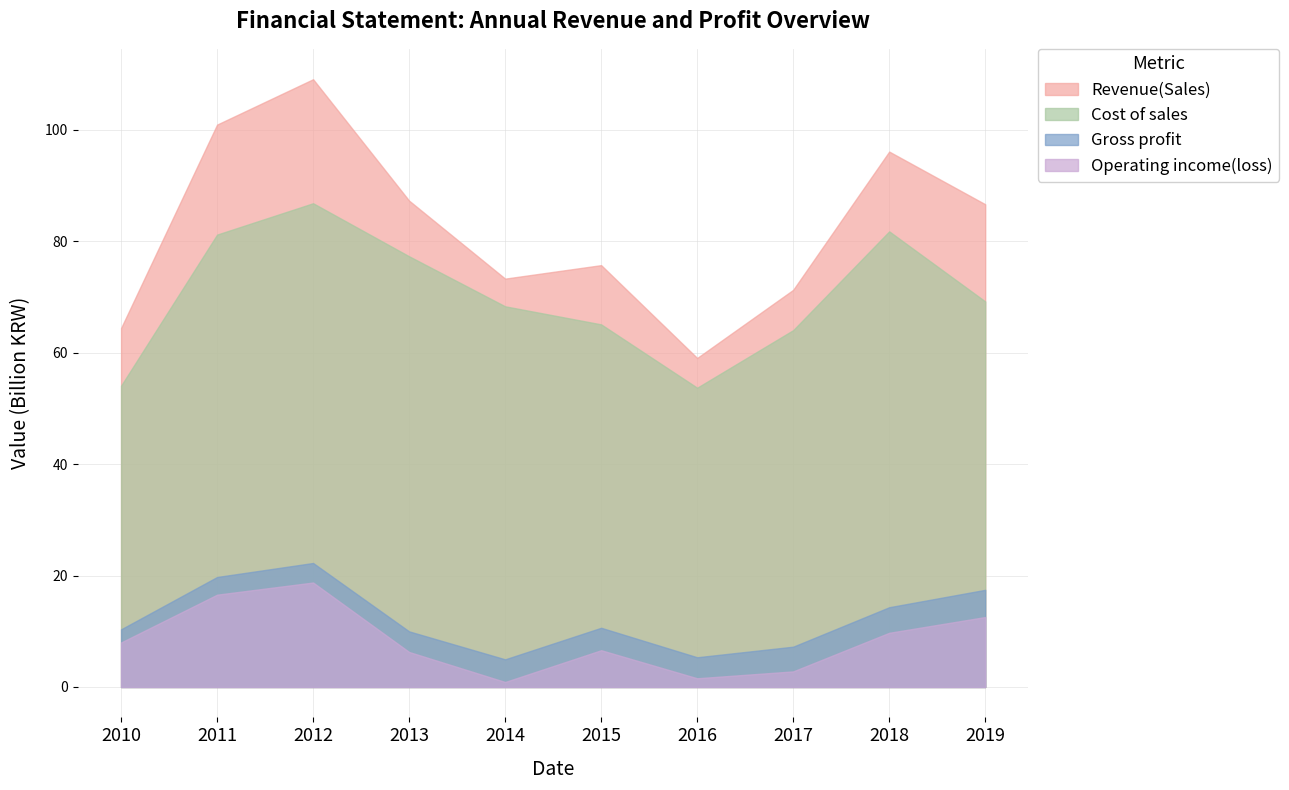

True or false: Gross profit and Cost of sales intersect in this chart.

False